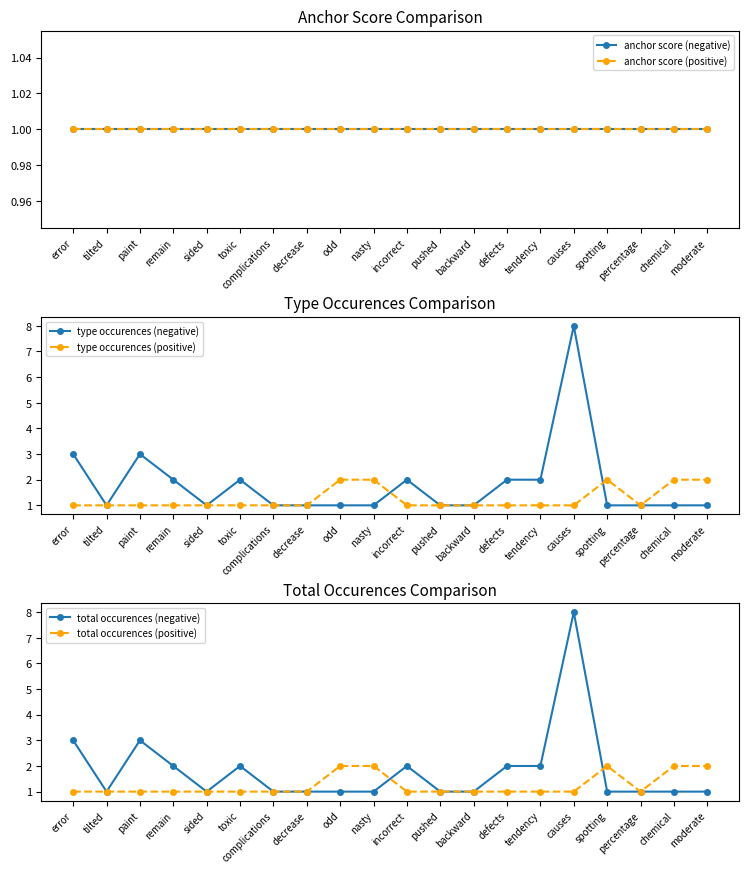

What are all the series names shown in the legend?

anchor score (negative), anchor score (positive), type occurences (negative), type occurences (positive), total occurences (negative), total occurences (positive)